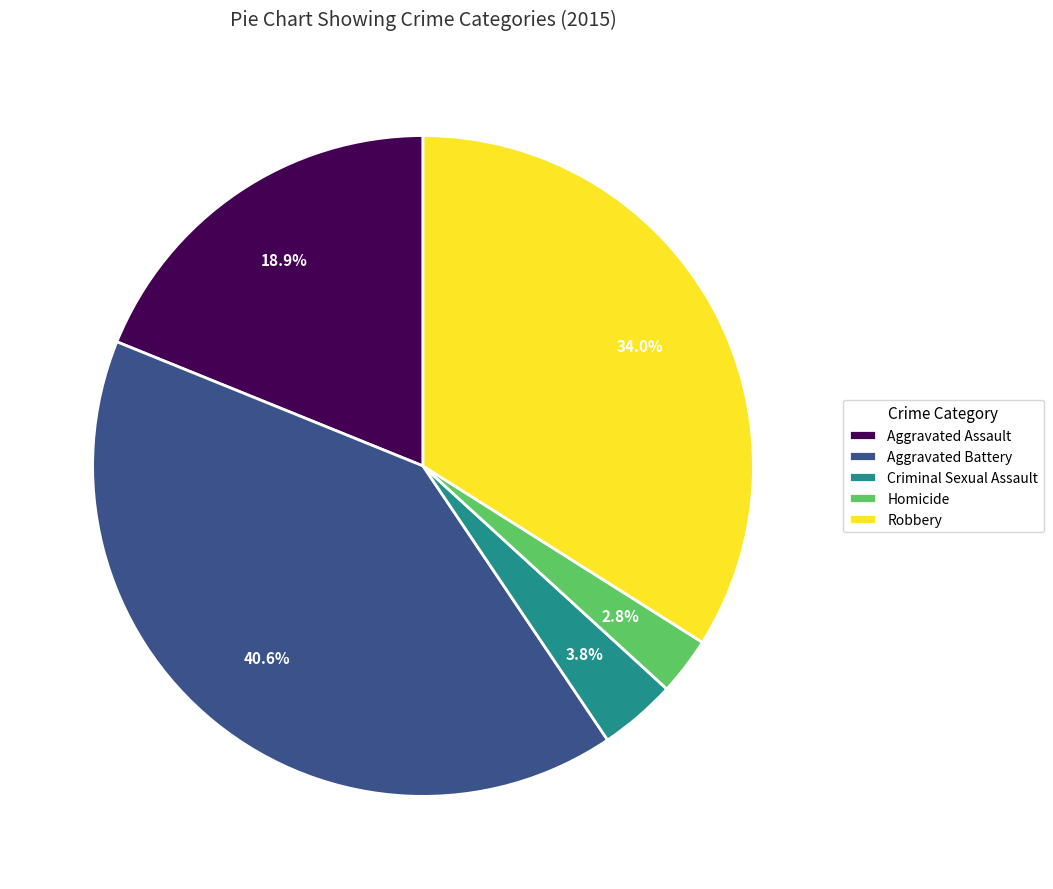

Which category has the biggest portion of the pie?

Aggravated Battery